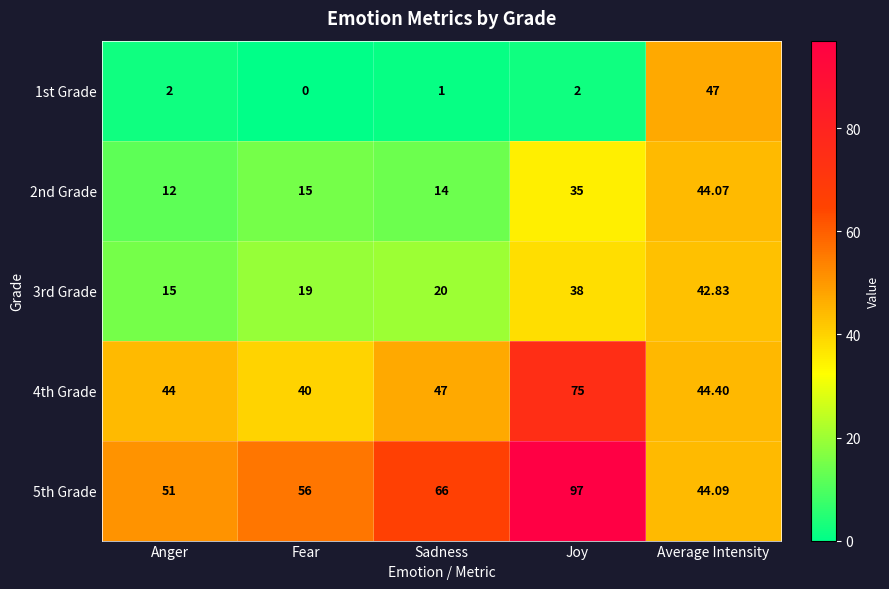

Which category has the highest value in the 4th Grade series?

Joy